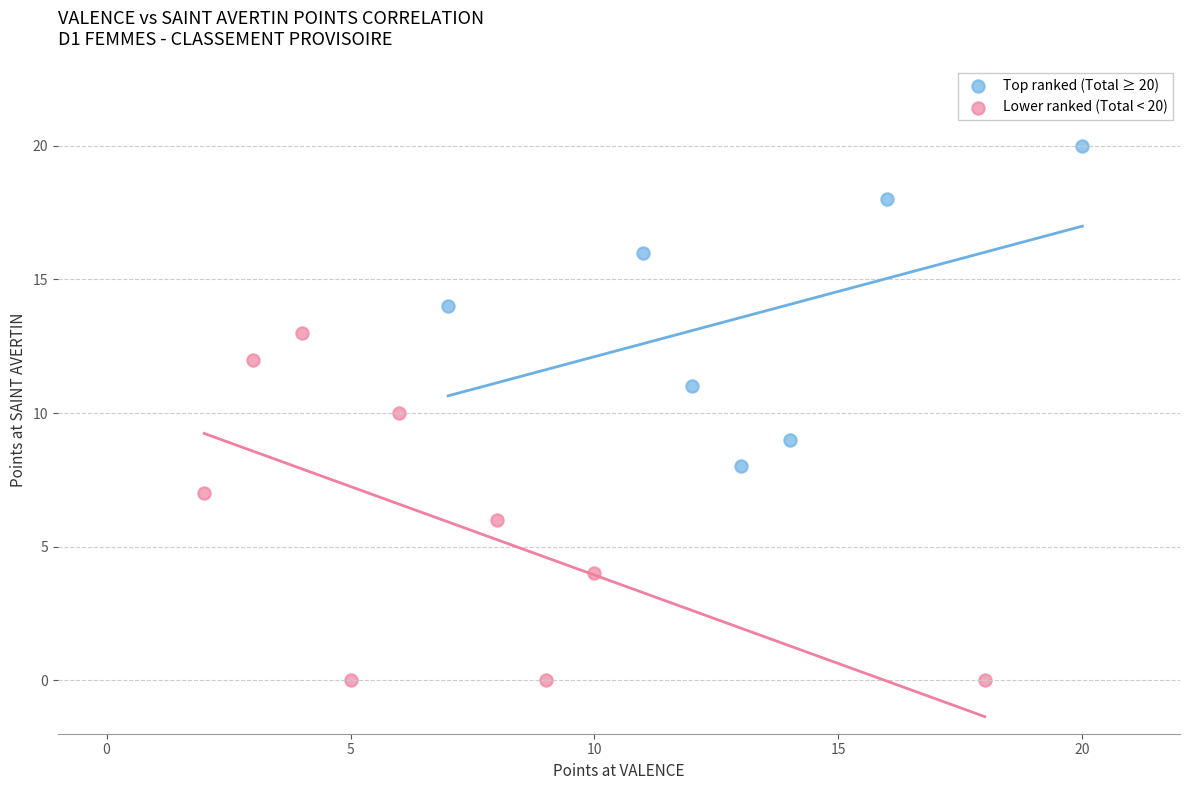

Which series reaches the minimum Y coordinate?

Lower ranked (Total < 20)